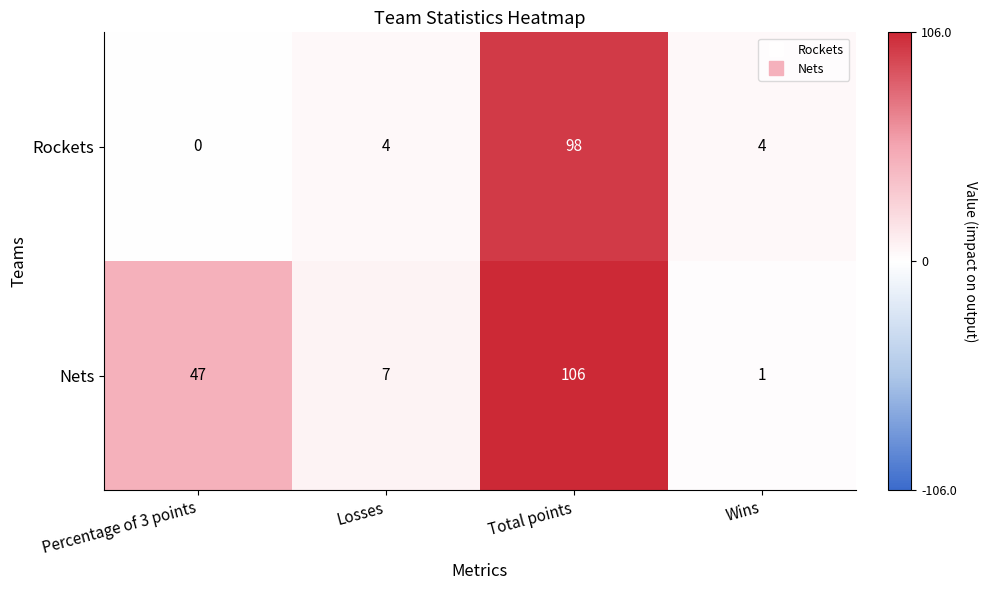

Which series changed the most between Percentage of 3 points and Losses?

Nets